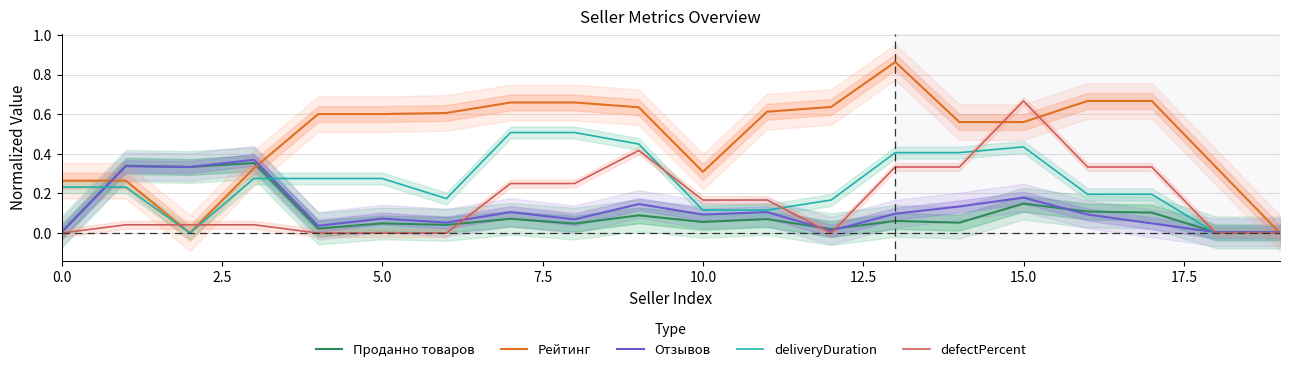

What position from the left is 13?

14